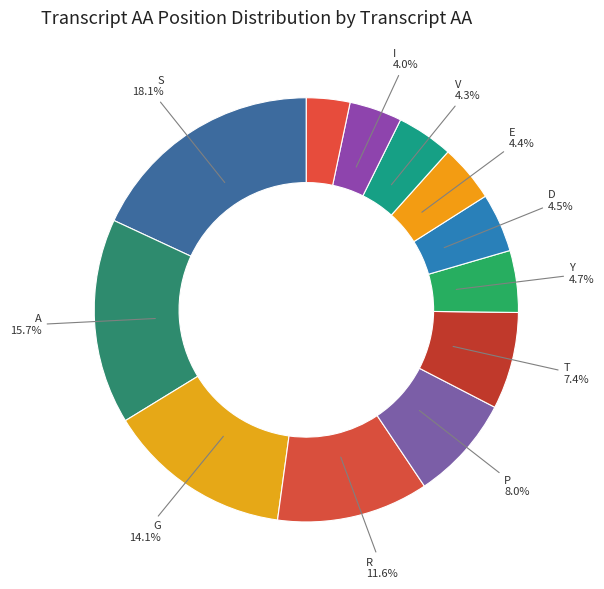

Count the number of slices in the pie.

12